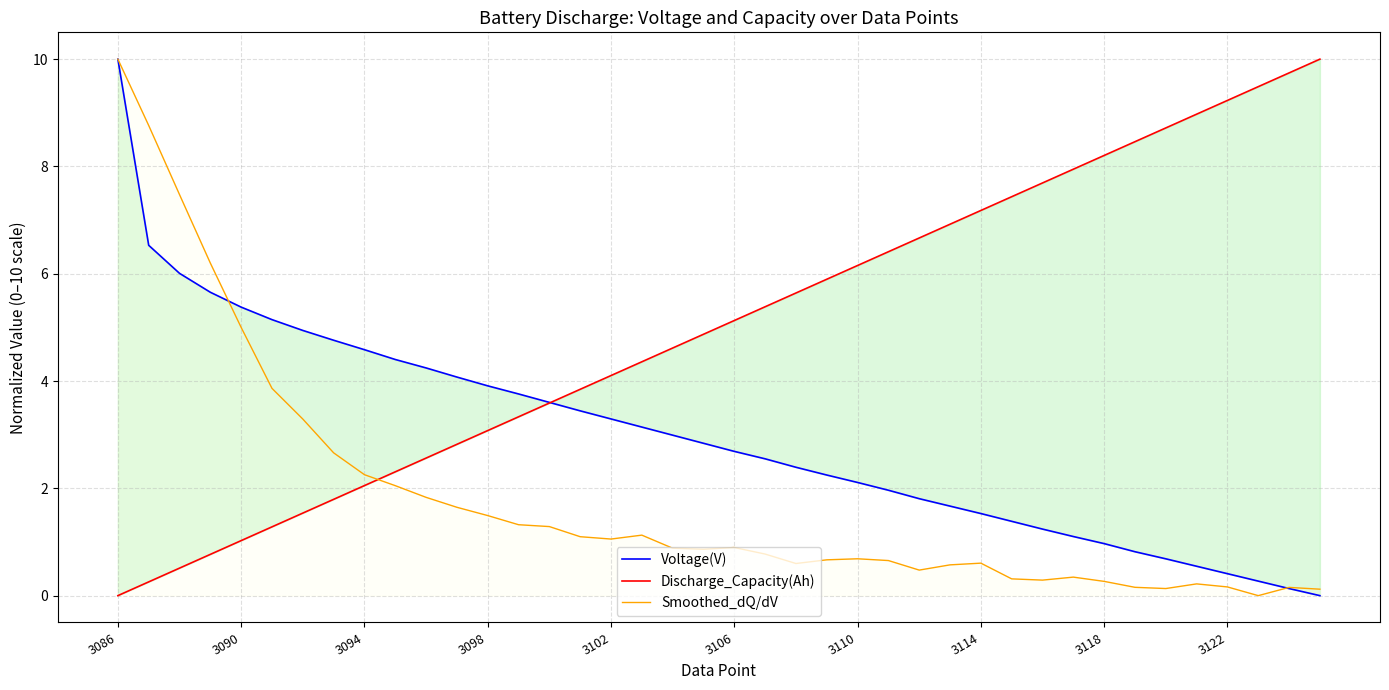

How many series are shown in this chart?

3